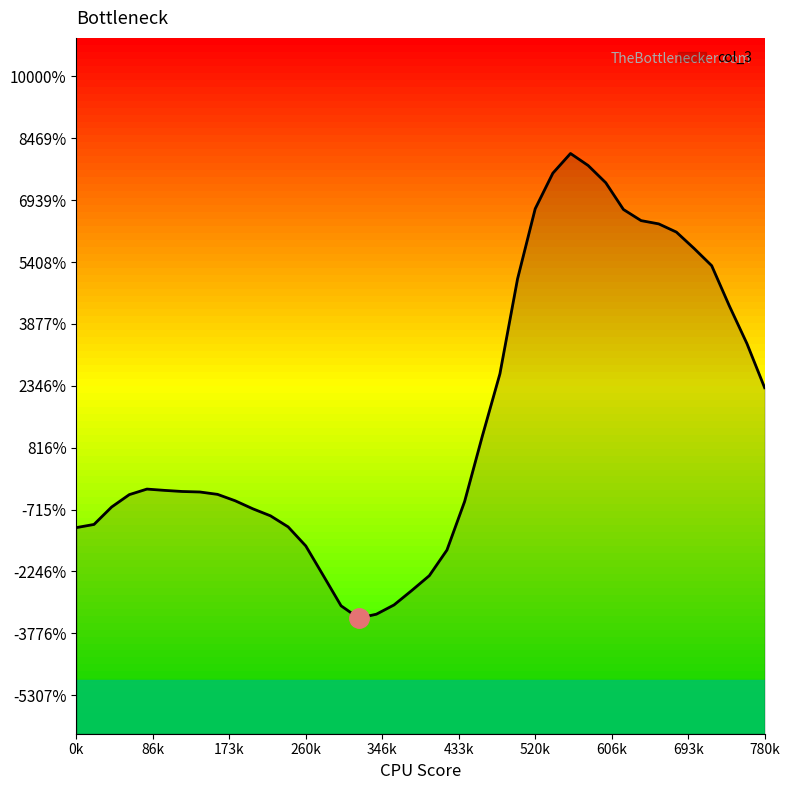

Read the value at 460.

0.1